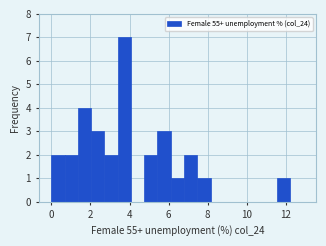

Read against the x-axis, roughly where is the centre of the tallest bar?

3.8